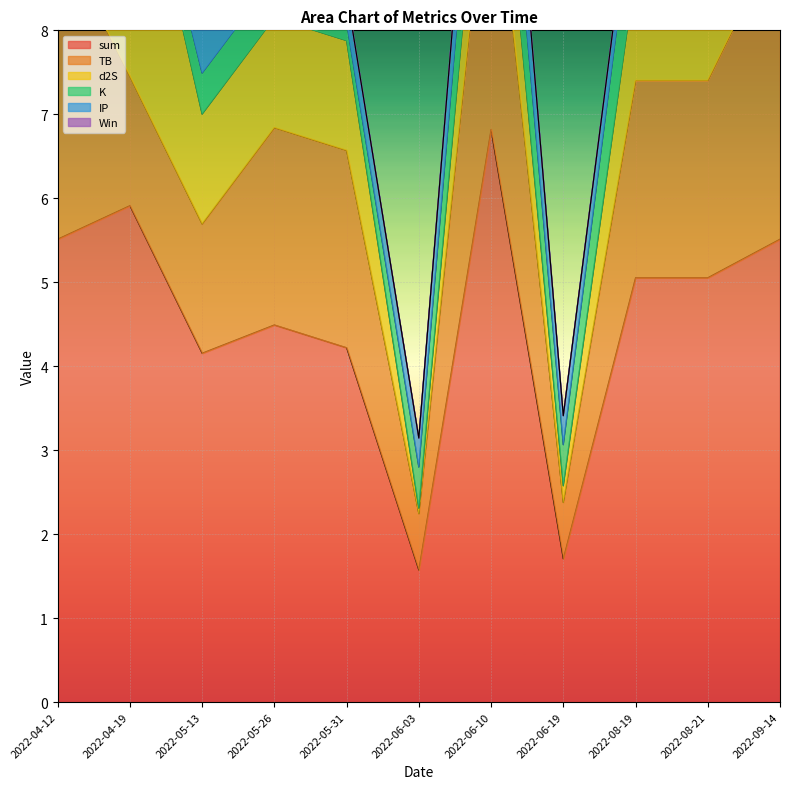

Which series changed the most between 2022-05-26 and 2022-05-31?

Win